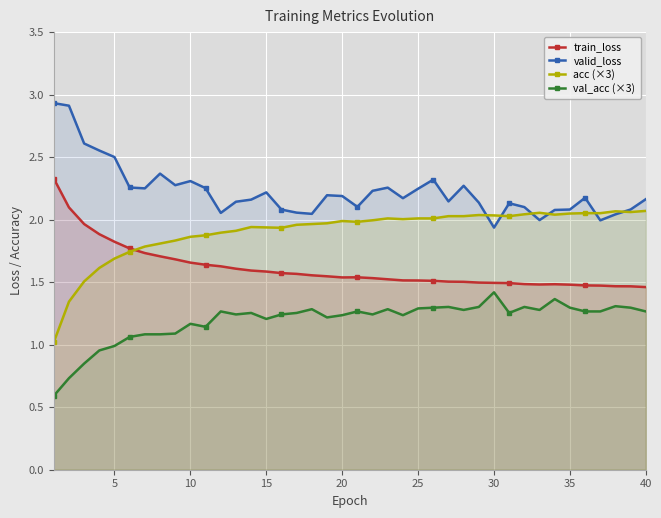

List the series in order of their overall mean, lowest first.

val_acc (×3), train_loss, acc (×3), valid_loss